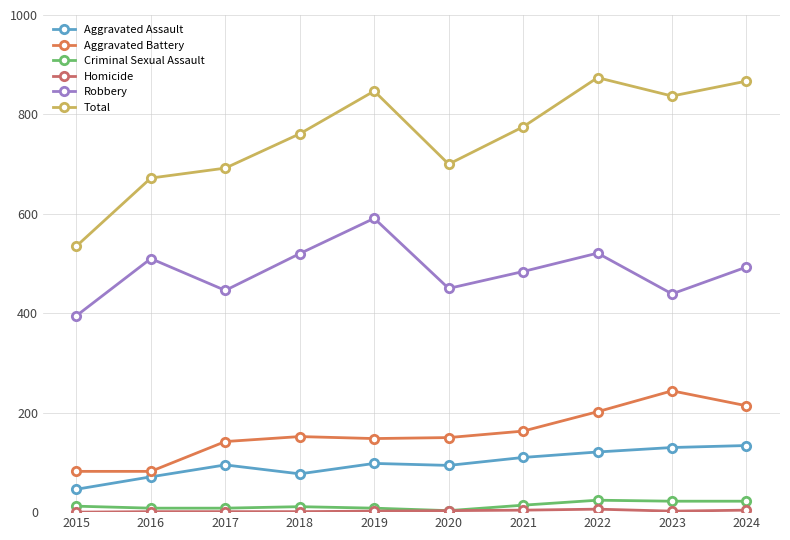

True or false: Aggravated Assault and Criminal Sexual Assault intersect in this chart.

False